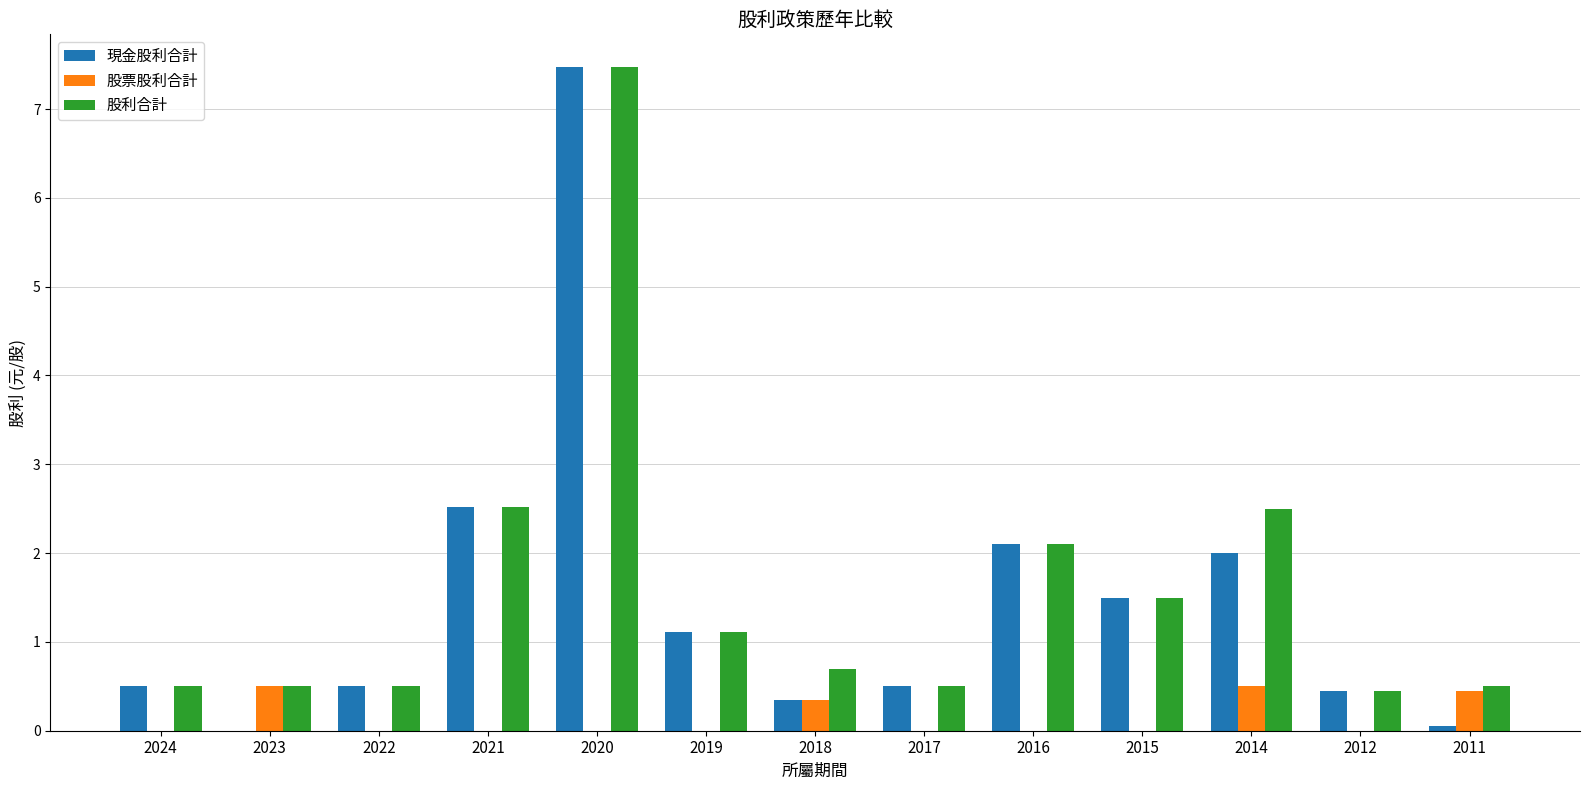

What is the greatest value displayed?

7.5